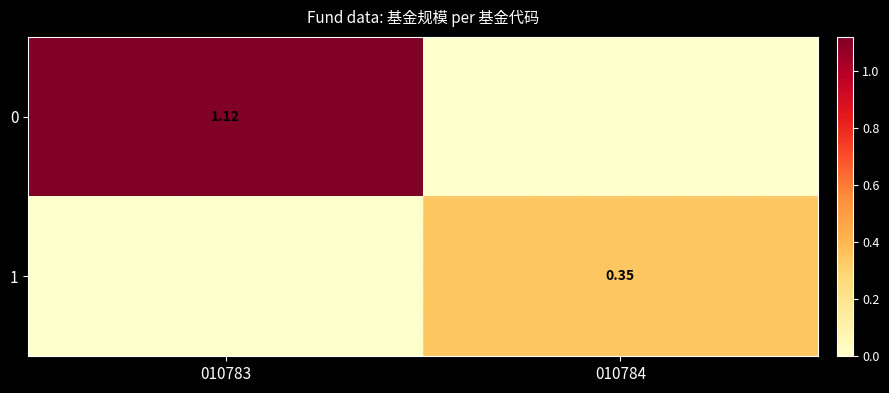

Which category has the highest value across all series?

010783